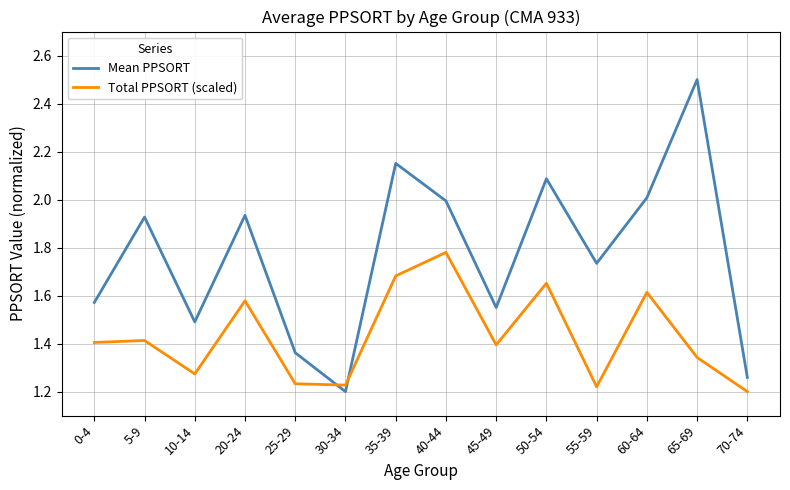

The value of Mean PPSORT at 55-59 is 2.5. True or false?

False